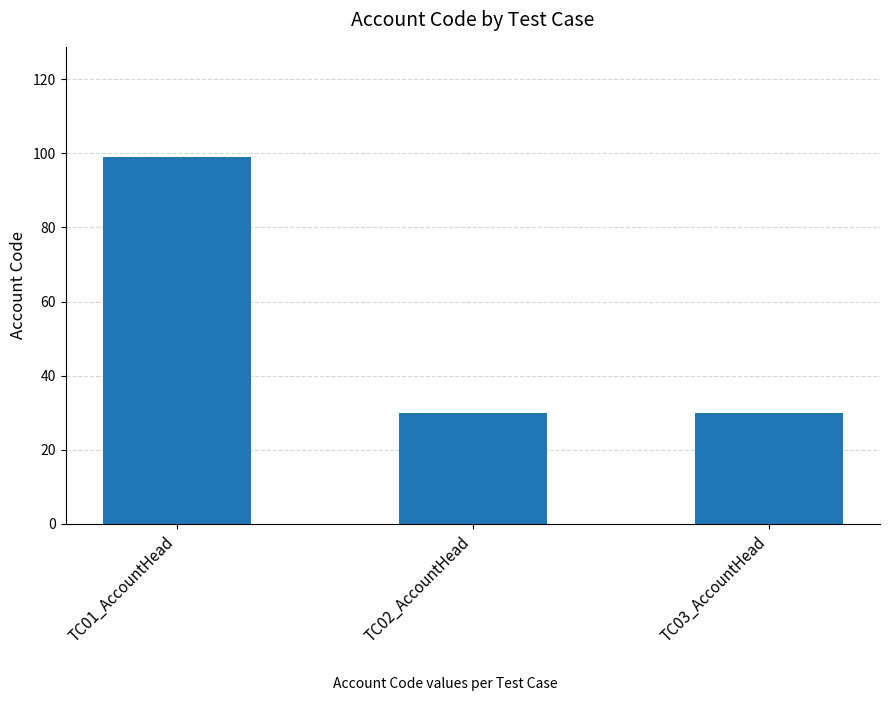

What value does the data have at TC03_AccountHead?

30